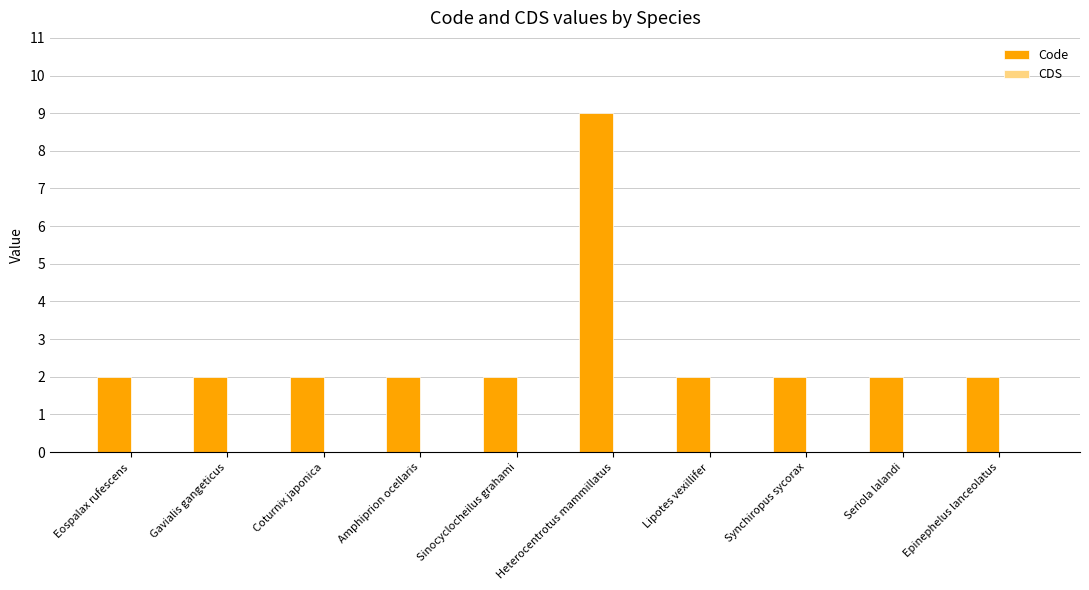

True or false: the data shows 2 at Amphiprion ocellaris.

True